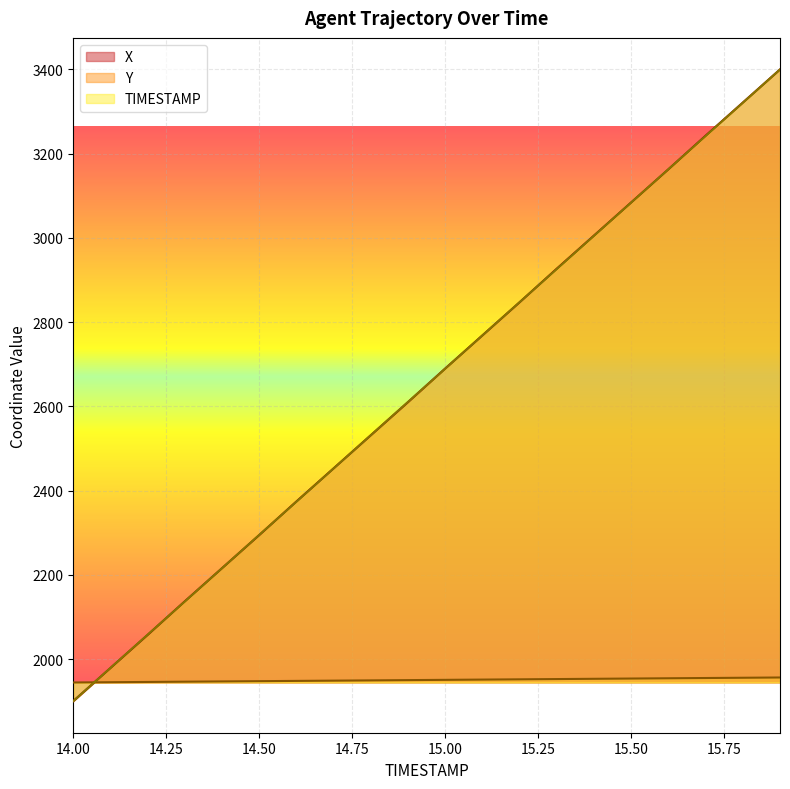

Which series ends up on top after the final intersection of X and TIMESTAMP?

X